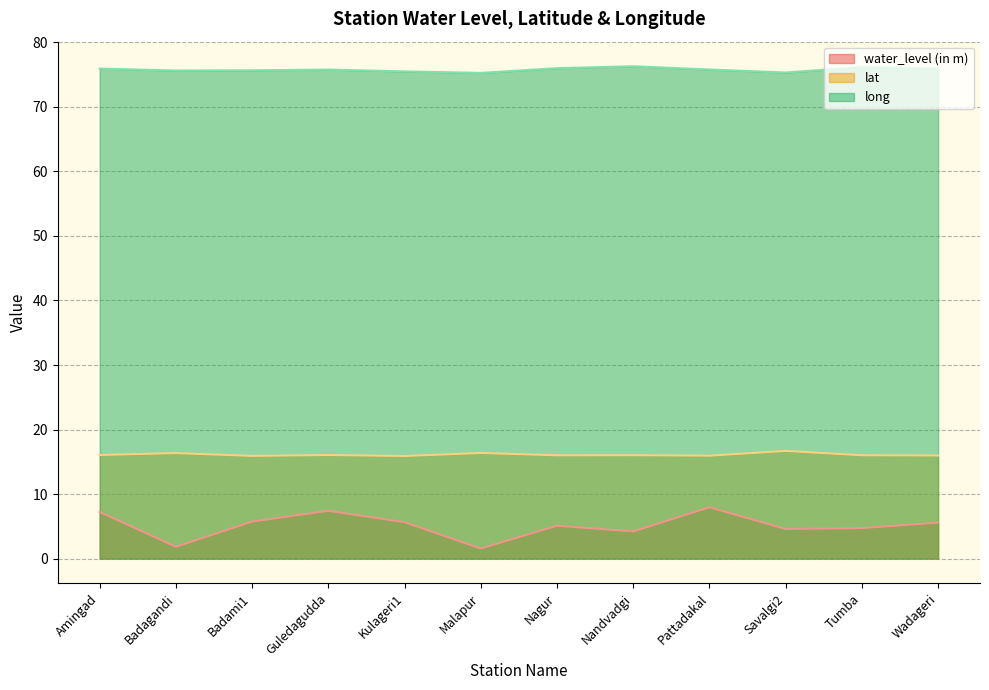

At which category does the chart reach its minimum across all series?

Malapur